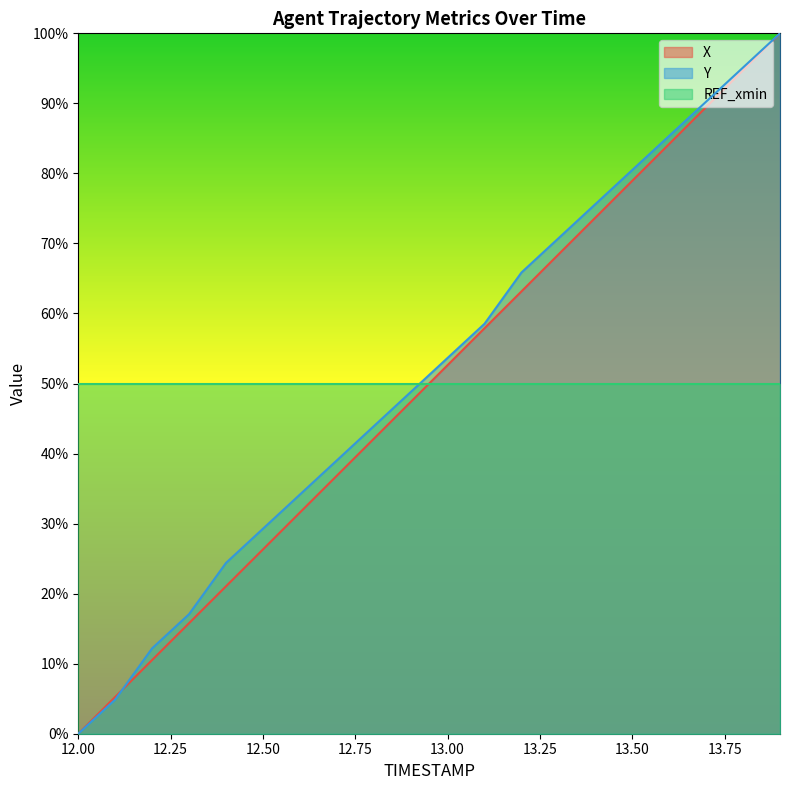

Reading left to right, what are all the values shown in this chart?

X: 12.0=0.0	12.1=5.3	12.2=10.5	12.3=15.8	12.4=21.1	12.5=26.3	12.6=31.6	12.7=36.8	12.8=42.1	12.9=47.4	13.0=52.6	13.1=57.9	13.2=63.2	13.3=68.4	13.4=73.7	13.5=78.9	13.6=84.2	13.7=89.5	13.8=94.7	13.9=100.0
Y: 12.0=0.0	12.1=4.9	12.2=12.2	12.3=17.1	12.4=24.4	12.5=29.3	12.6=34.1	12.7=39.0	12.8=43.9	12.9=48.8	13.0=53.7	13.1=58.5	13.2=65.9	13.3=70.7	13.4=75.6	13.5=80.5	13.6=85.4	13.7=90.2	13.8=95.1	13.9=100.0